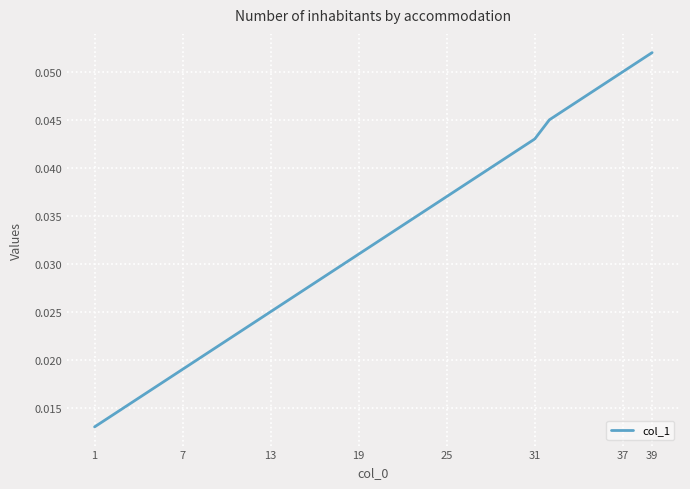

Is this an area chart (filled region under the line)?

No